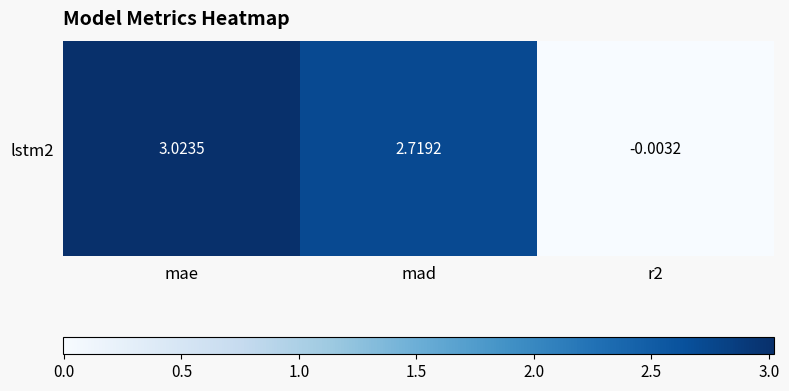

Count the number of values greater than 2.

2